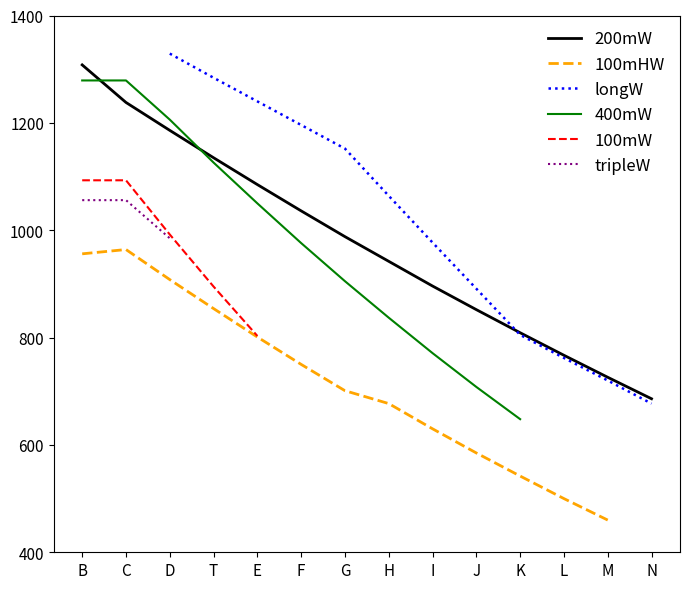

What is the total value across all series at N?

1363